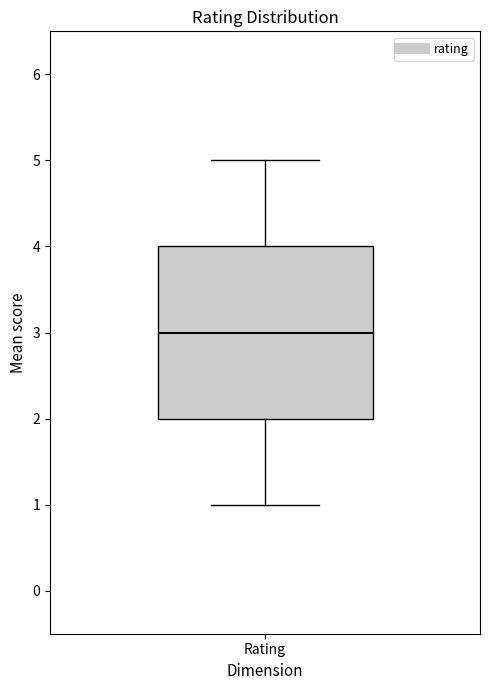

Where does the median line of the box for Rating sit on the y-axis? The values are not printed on the chart, so give them approximately, as read against the axis.

3